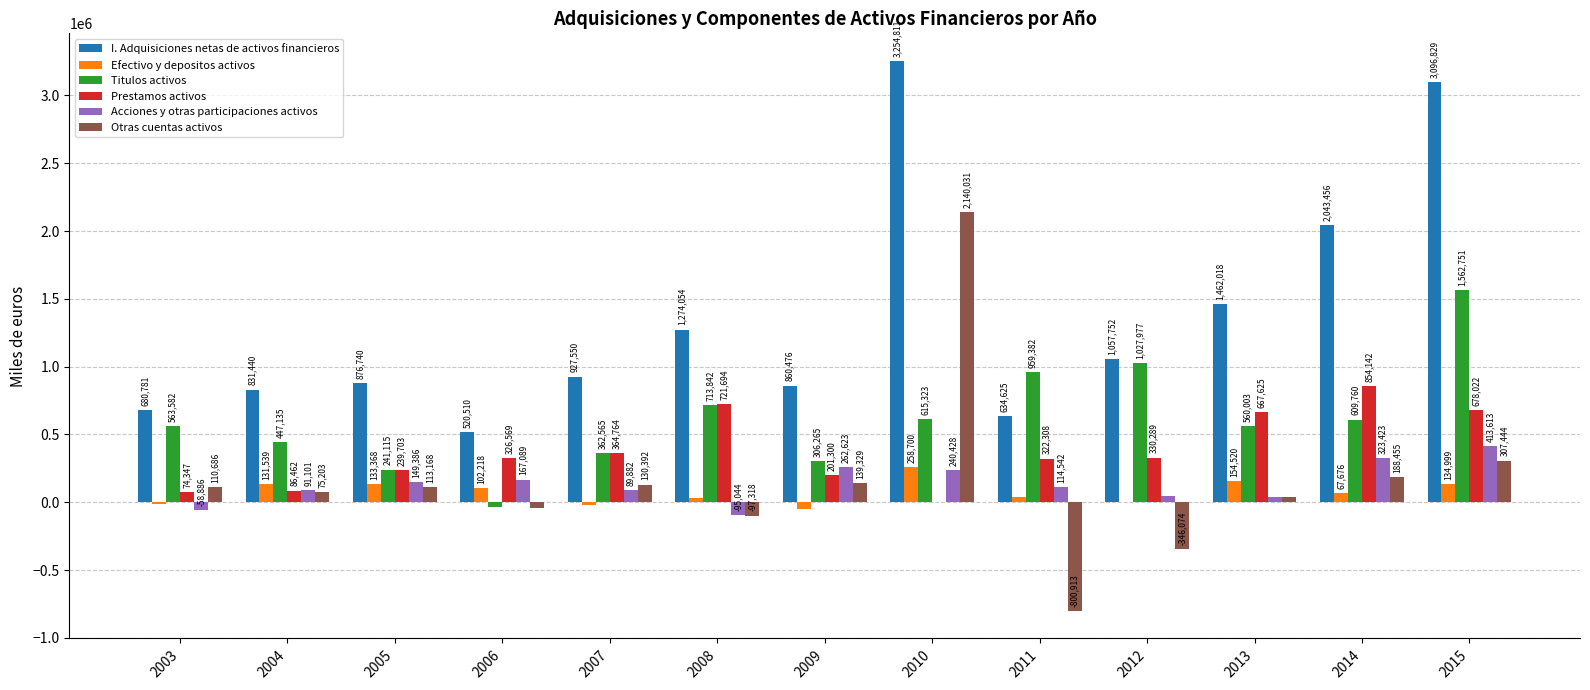

At which label does Titulos activos reach its peak?

2015